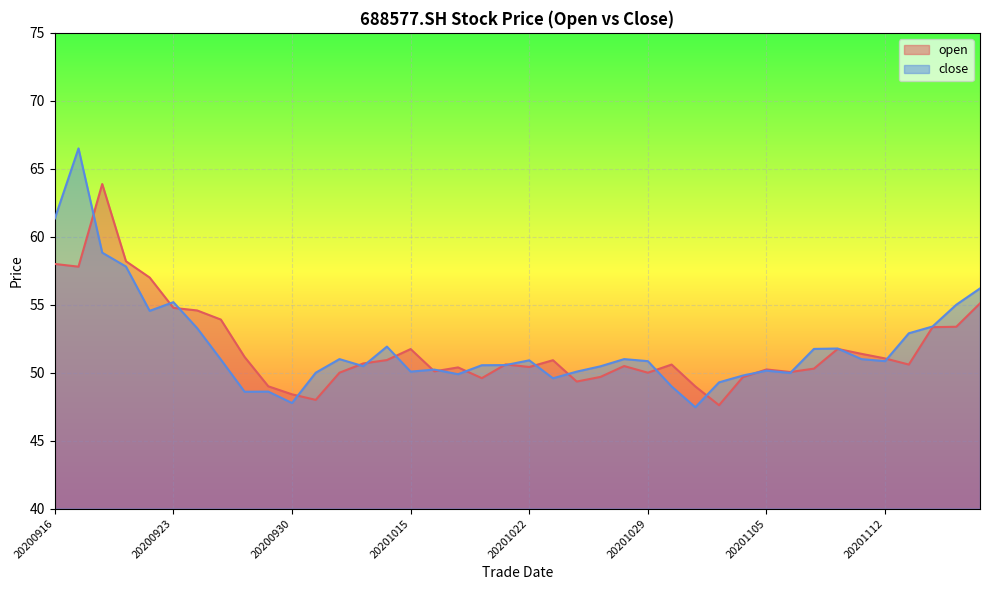

What is the greatest value displayed?

66.5